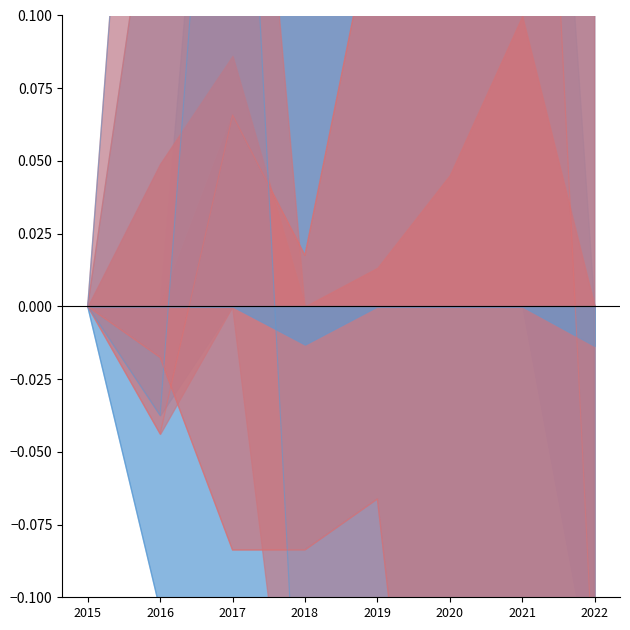

Reading left to right, list all the values displayed in this chart.

Aggravated Assault: 2015=0.0	2016=-0.0	2017=0.3	2018=0.3	2019=0.2	2020=0.5	2021=0.8	2022=0.2
Aggravated Battery: 2015=0.0	2016=0.2	2017=0.1	2018=0.2	2019=0.3	2020=0.2	2021=0.4	2022=-0.1
Burglary: 2015=0.0	2016=-0.1	2017=-0.2	2018=-0.3	2019=-0.3	2020=-0.4	2021=-0.5	2022=-0.7
Motor Vehicle Theft: 2015=0.0	2016=-0.0	2017=0.1	2018=0.0	2019=0.1	2020=0.4	2021=0.4	2022=1.2
Robbery: 2015=0.0	2016=0.3	2017=0.3	2018=-0.2	2019=-0.2	2020=-0.2	2021=-0.2	2022=-0.4
Theft: 2015=0.0	2016=-0.0	2017=-0.1	2018=-0.1	2019=-0.1	2020=-0.3	2021=-0.3	2022=-0.4